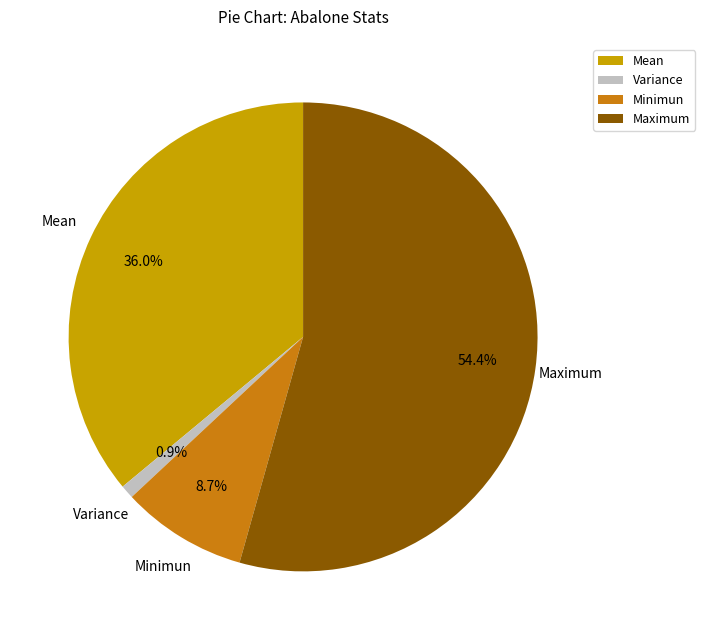

What portion of the pie excludes Maximum?

45.6%